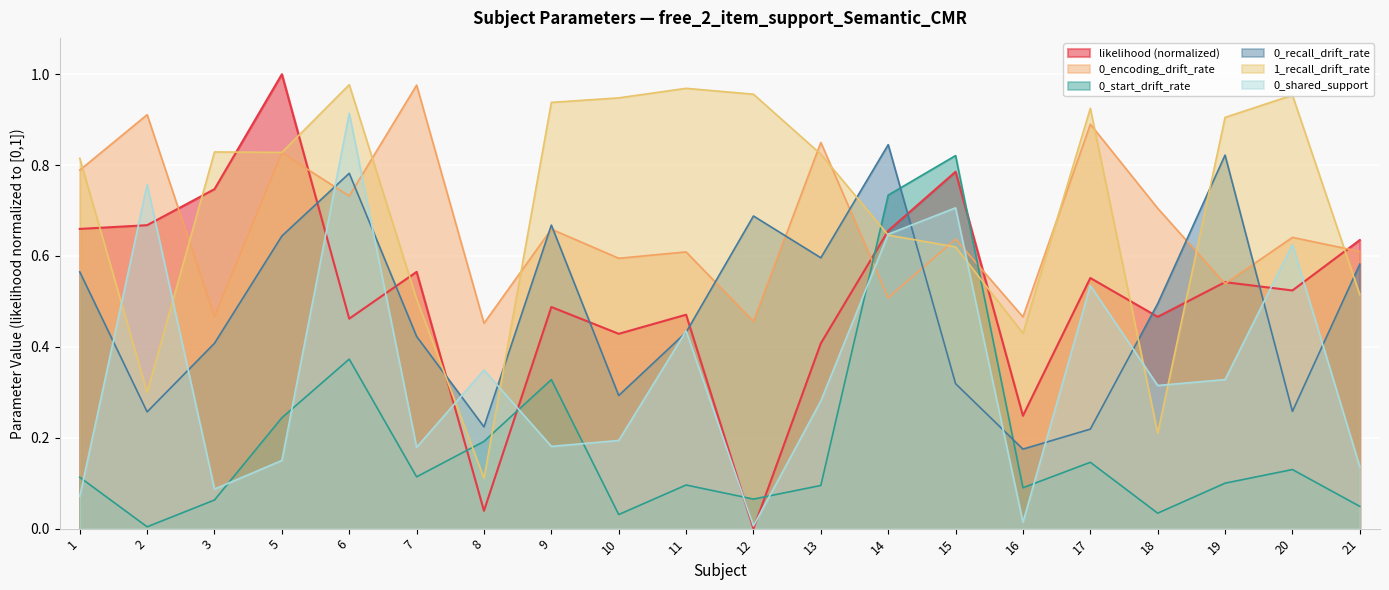

Where do likelihood and 0_encoding_drift_rate first cross each other?

2 and 3